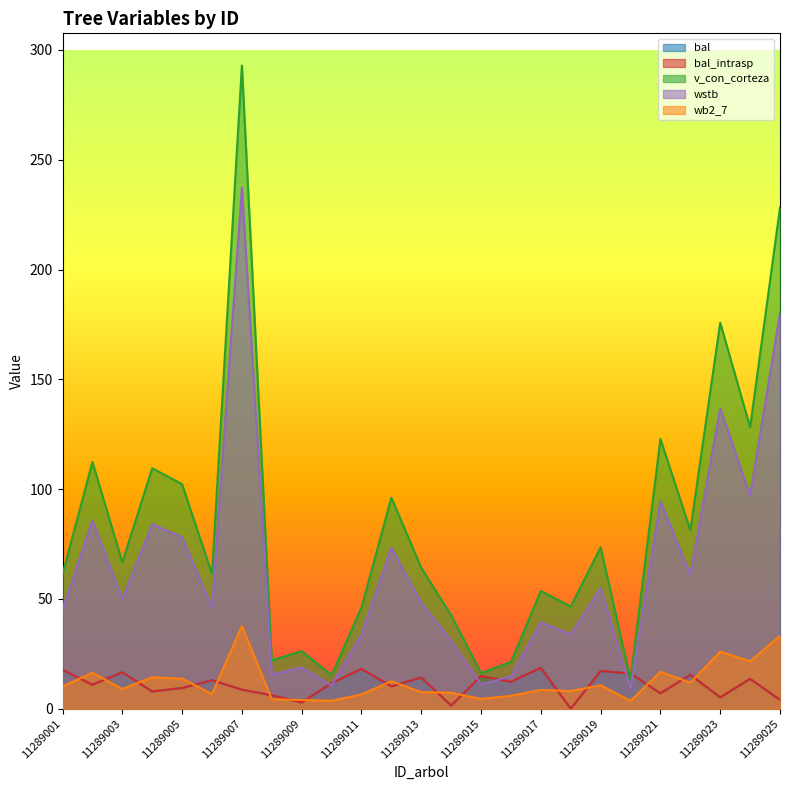

True or false: v_con_corteza has a value of 64.2 at 11289013.

True